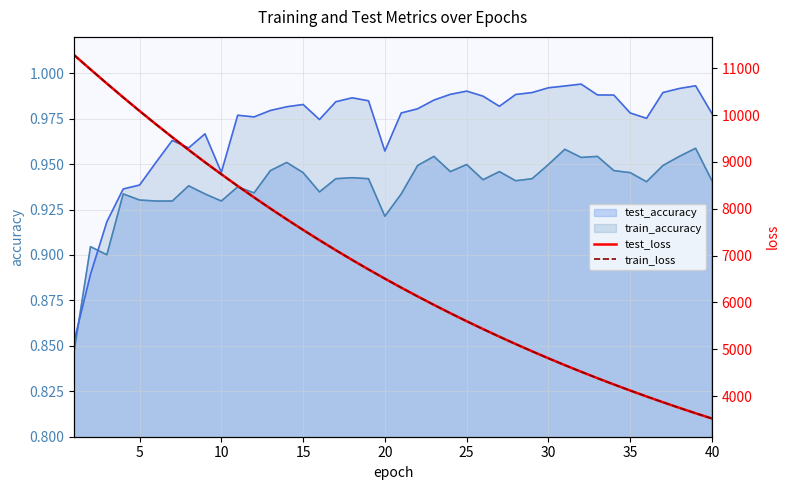

What is the value of the train_loss point at the 9th from the left?

8991.9